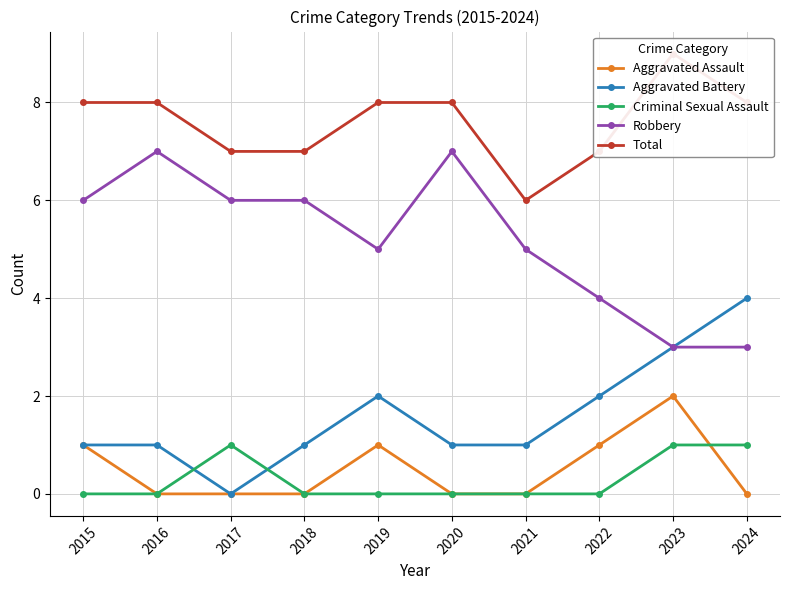

How many distinct data groups are displayed?

5